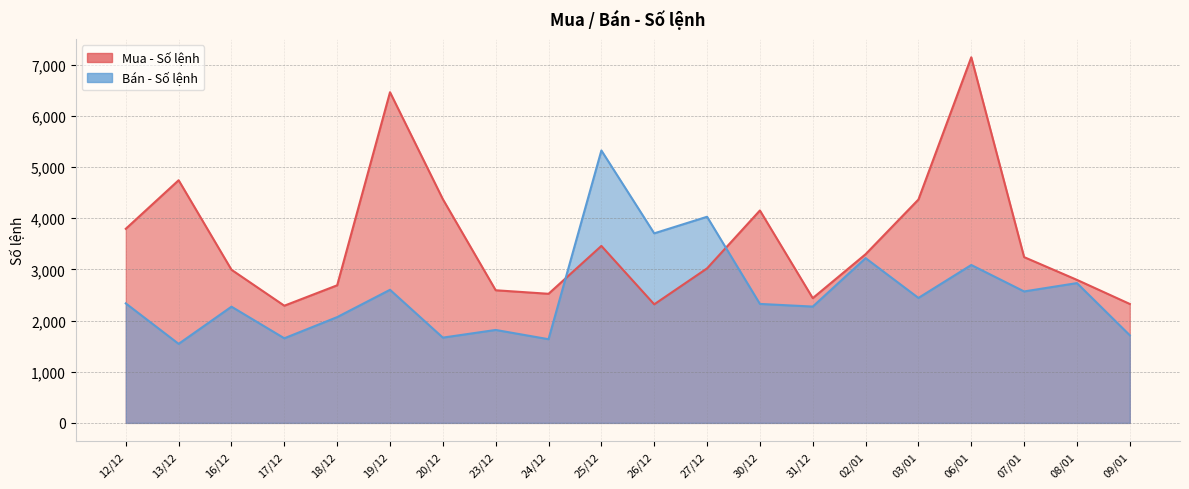

The Mua - Số lệnh series shows 3460 at 25/12. True or false?

True